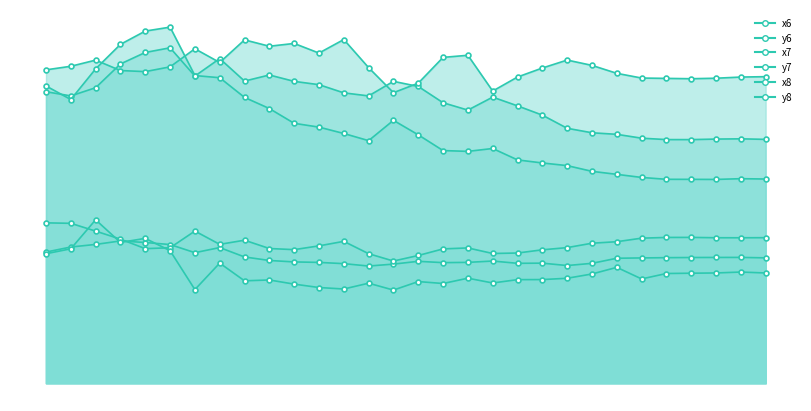

How many interior local peaks does the x7 series have?

7